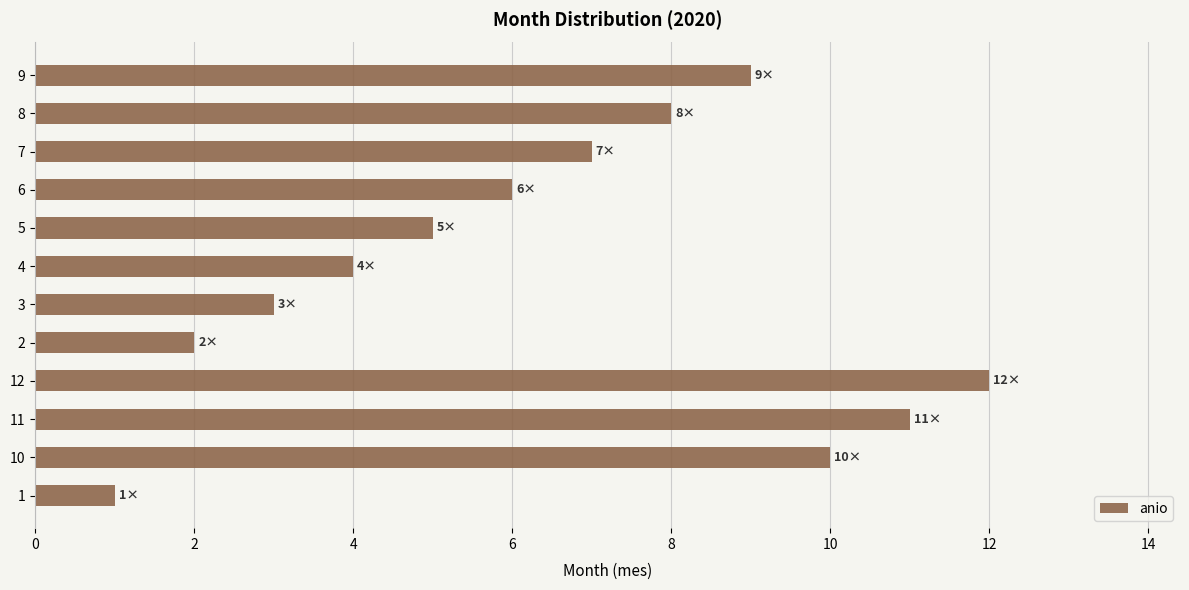

At which label is the value closest to 6?

6